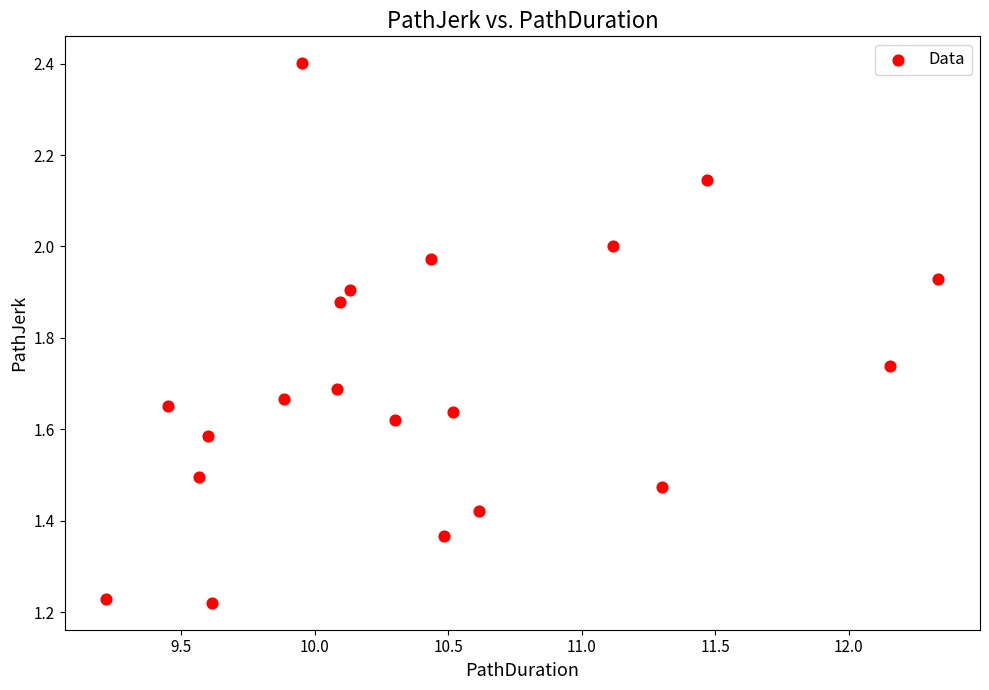

What is the range of X values (max minus min)?

3.1